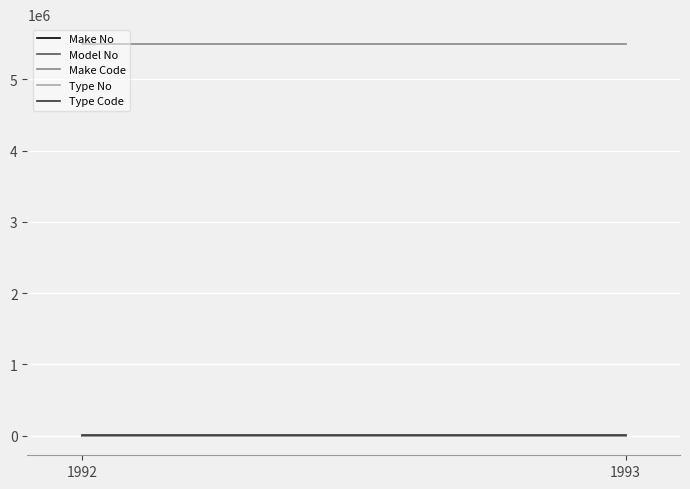

Rank the categories by Make Code value from highest to lowest.

1992, 1993